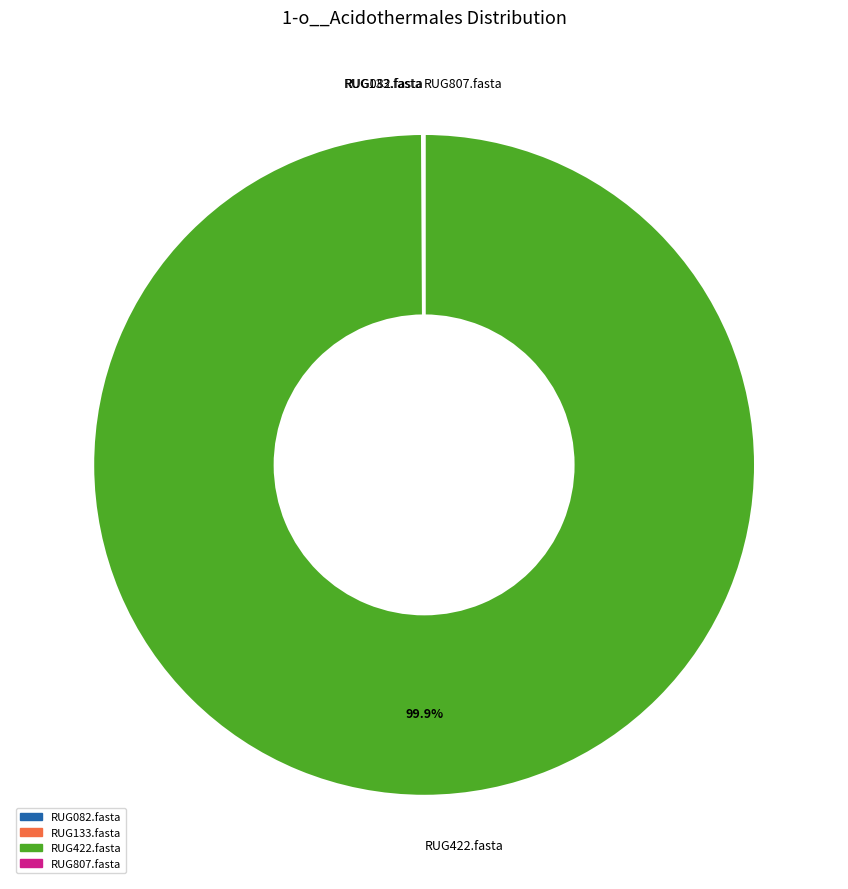

Which slice is the largest?

RUG422.fasta